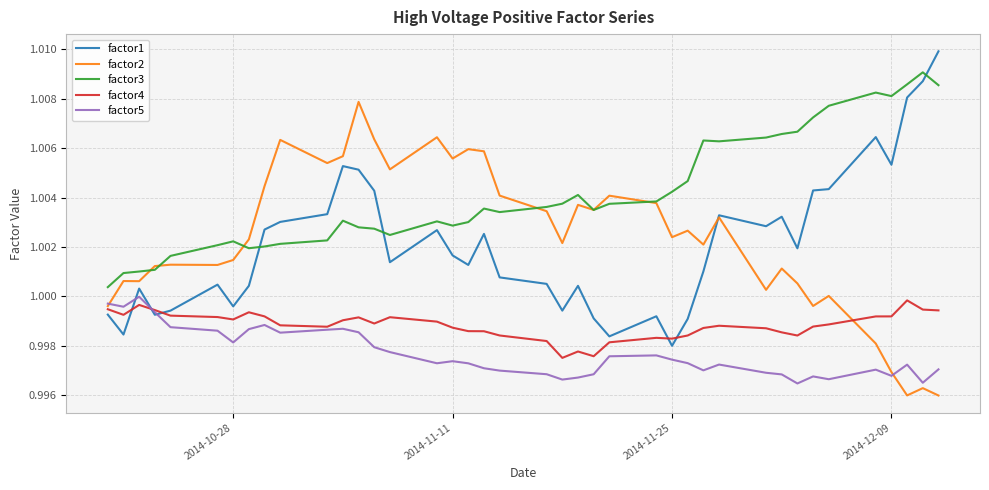

Which series has the largest total across all categories?

factor3